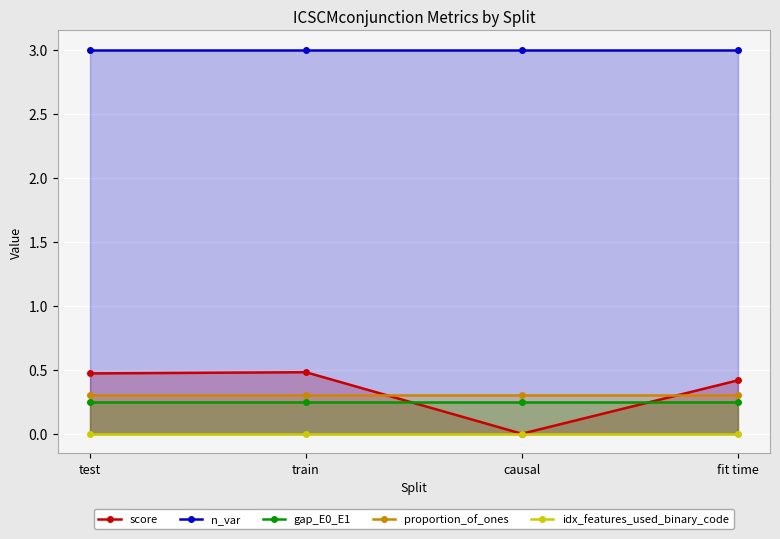

Reading right to left, extract all data points from this chart.

score: 0.4	0.0	0.5	0.5
n_var: 3.0	3.0	3.0	3.0
gap_E0_E1: 0.2	0.2	0.2	0.2
proportion_of_ones: 0.3	0.3	0.3	0.3
idx_features_used_binary_code: 0.0	0.0	0.0	0.0